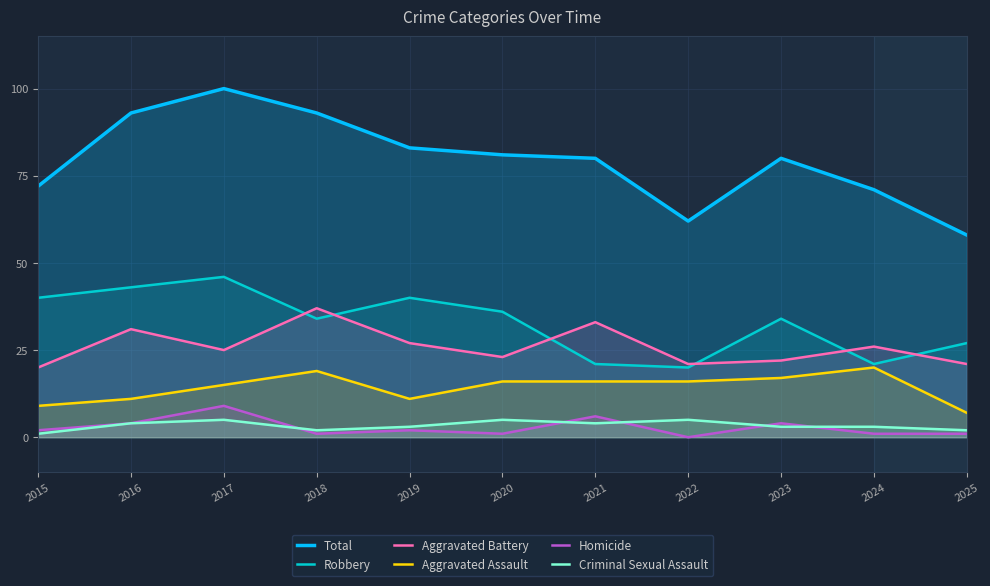

At which category does the chart reach its peak across all series?

2017